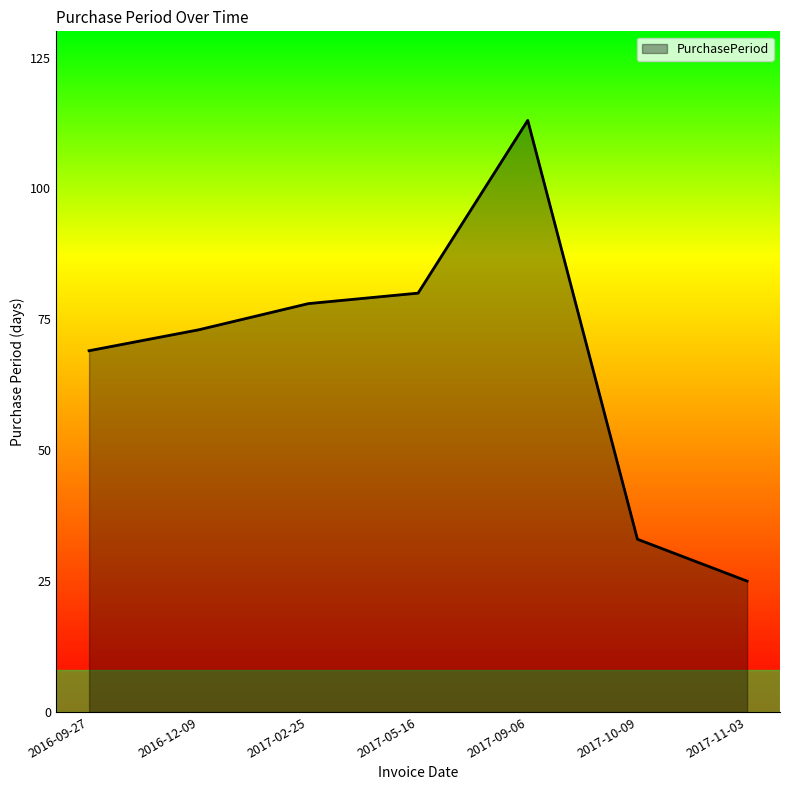

The chart shows a value of 13 at 2017-10-09. True or false?

False